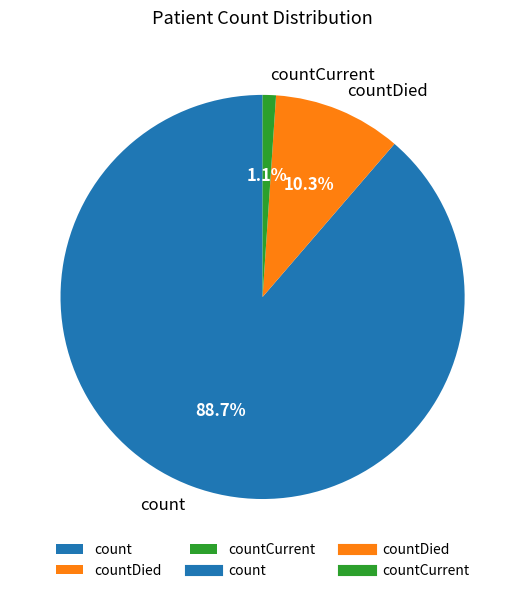

What percentage is the count slice, to the nearest percent?

89%